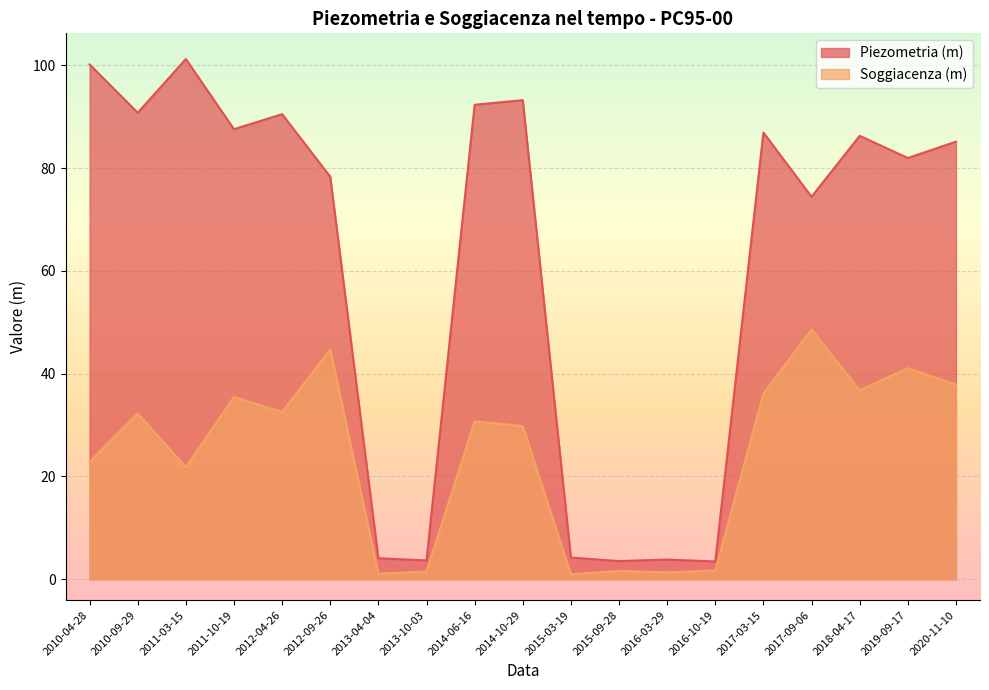

True or false: Piezometria (m) and Soggiacenza (m) cross at least once.

False